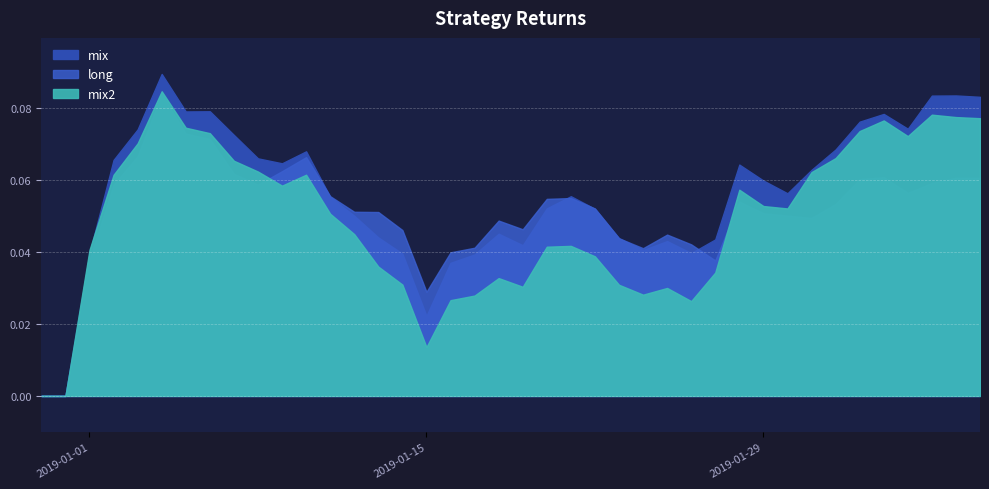

After their last crossing, which series has the higher values: mix2 or mix?

mix